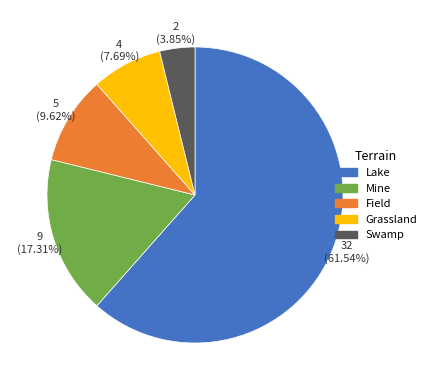

Do Lake and Mine together represent more than half of the pie?

Yes